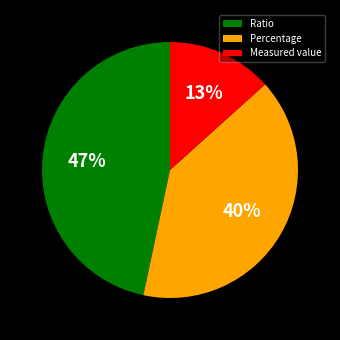

How many slices are in this pie chart?

3